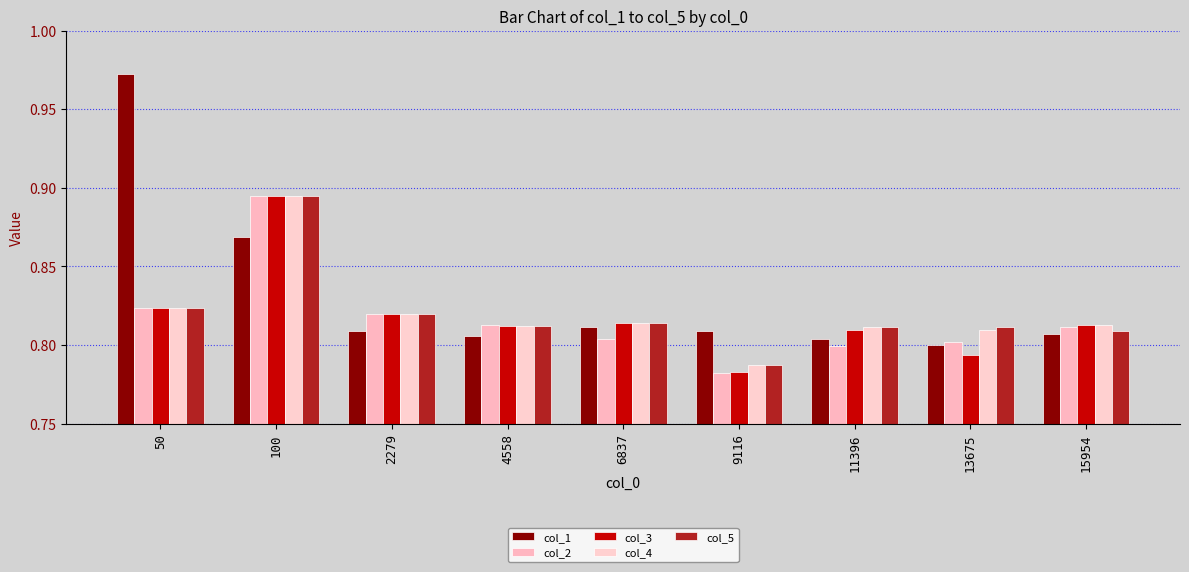

What is the approximate value of col_5 at 13675?

0.8